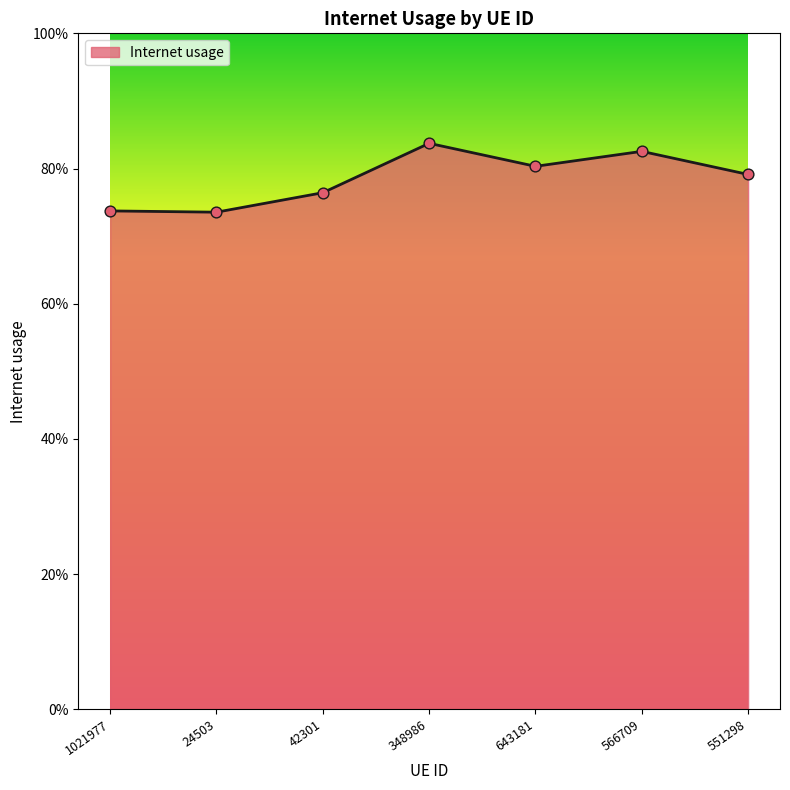

Which has a higher value, 643181 or 566709?

566709